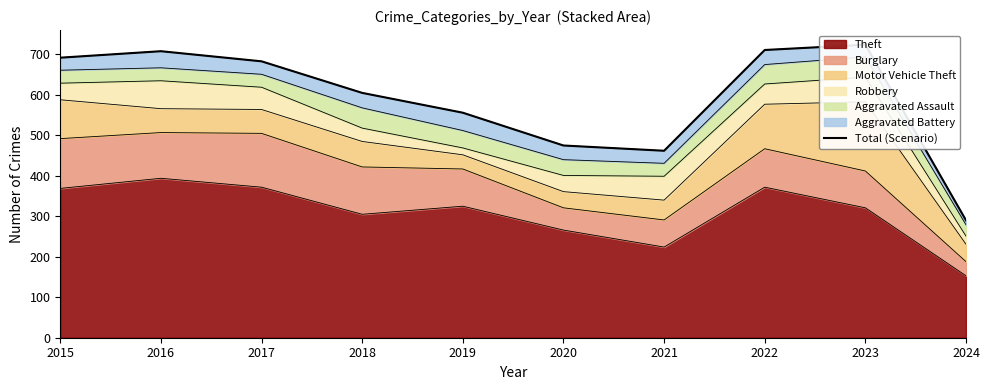

How many lines are shown in the chart?

1